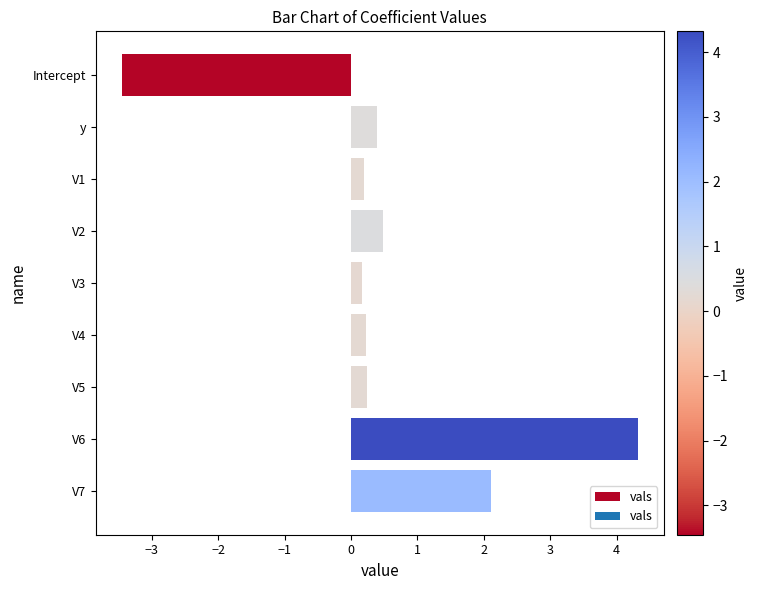

What is the value of the 6th bar from the top?

0.2